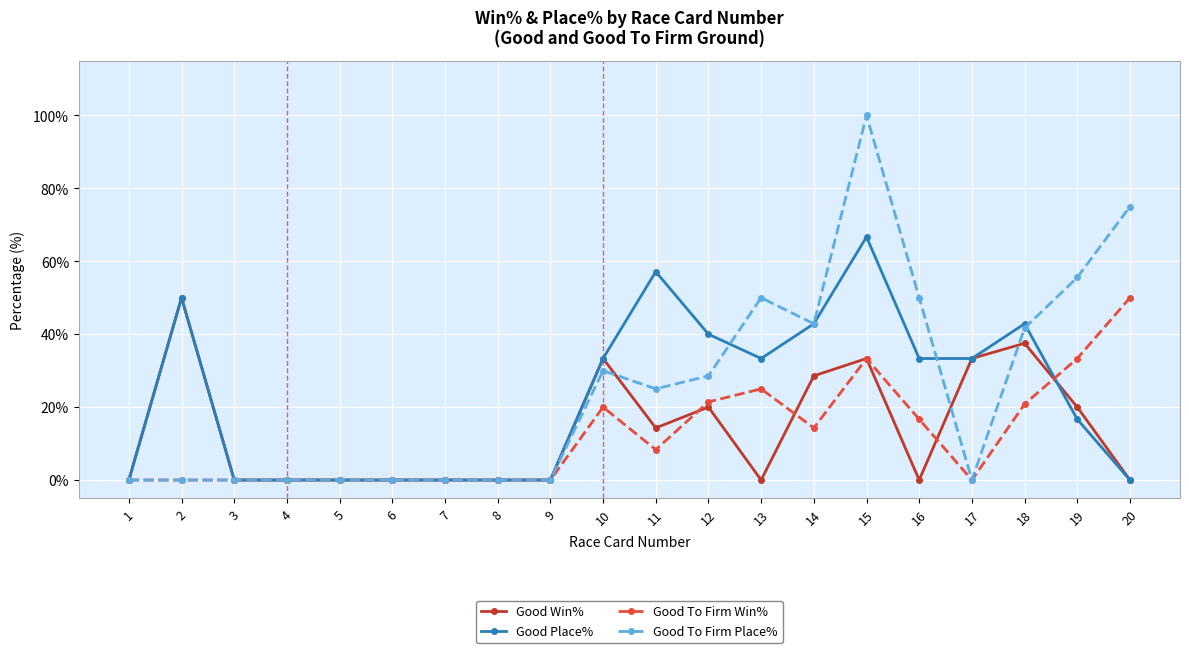

True or false: Good To Firm Place% has more than 1 interior local peaks.

True